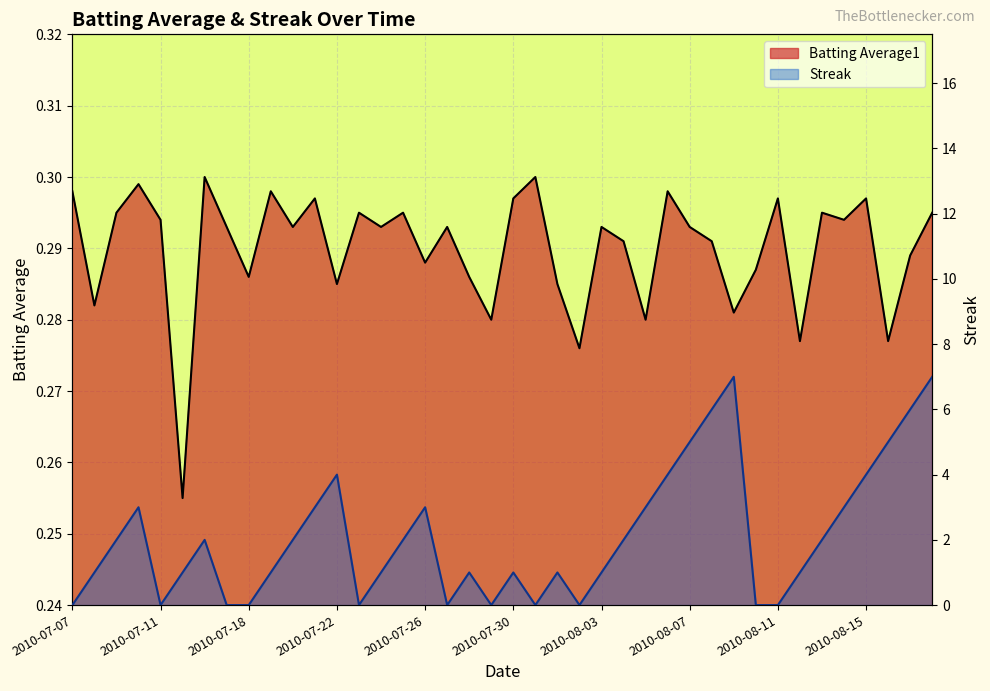

What is the label of the 35th point from the left?

2010-08-13